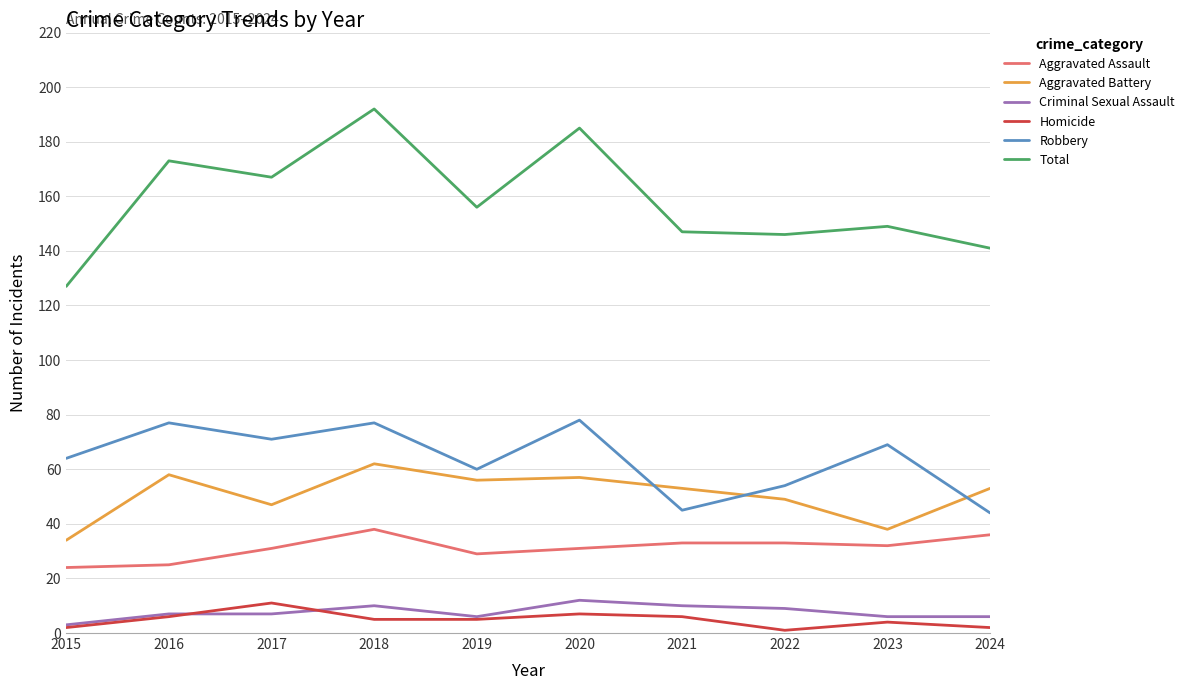

Which series has the largest total across all categories?

Total